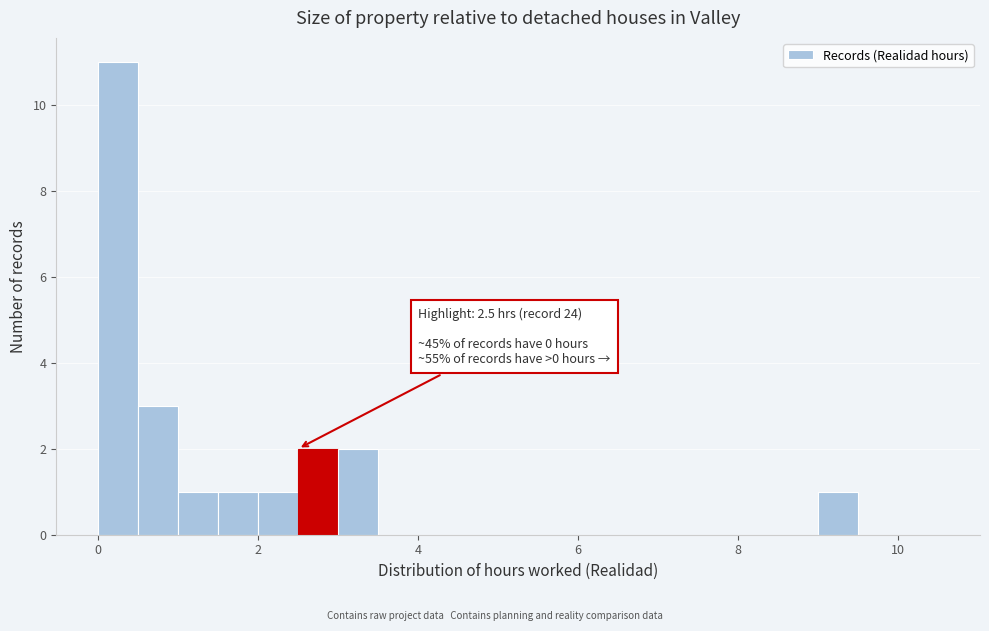

Around what value on the x-axis is the tallest bar? Give the approximate position of its centre, as read against the axis.

0.2